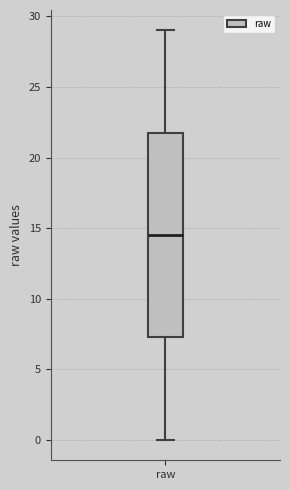

Where does the upper whisker of the box for raw end on the y-axis? The values are not printed on the chart, so give them approximately, as read against the axis.

29.0